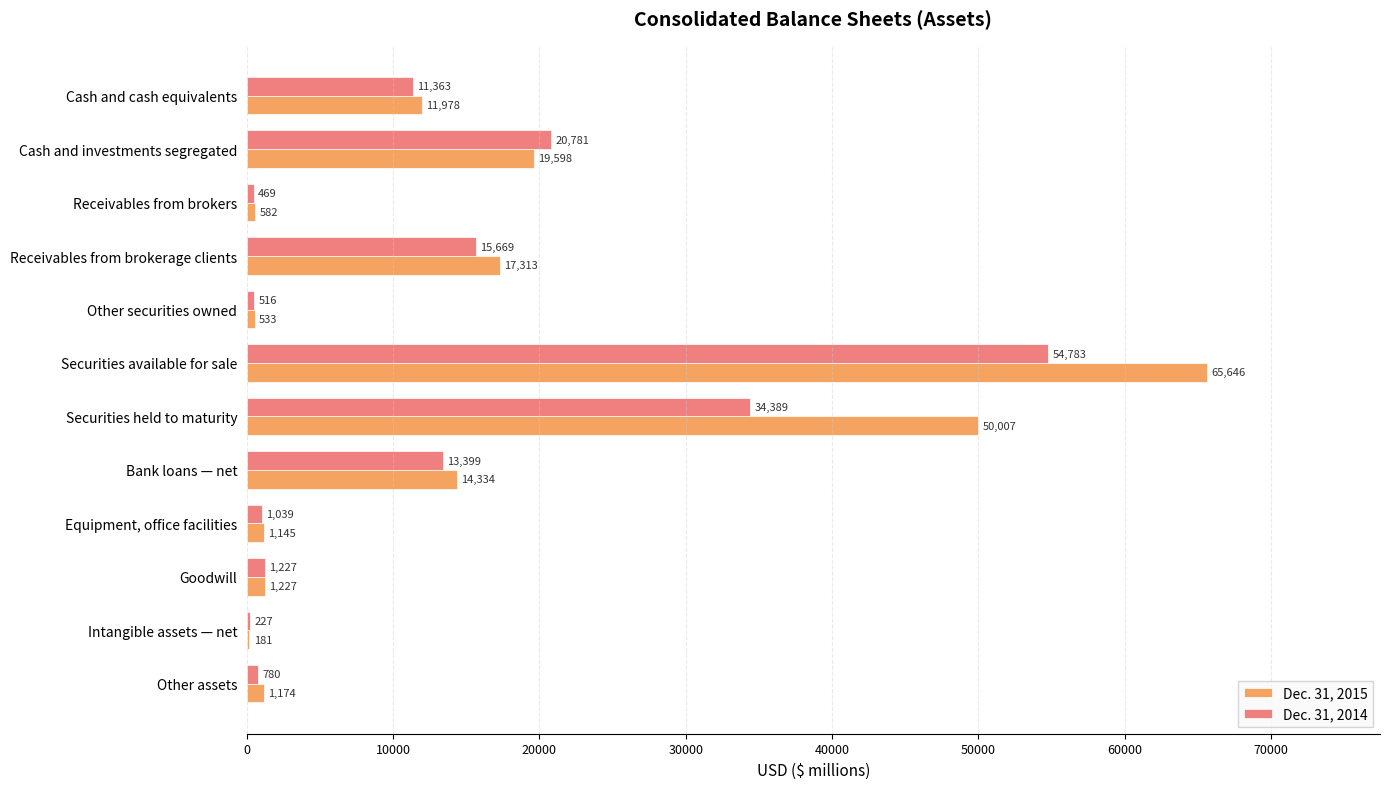

What is the sum of all Dec. 31, 2014 values?

154642